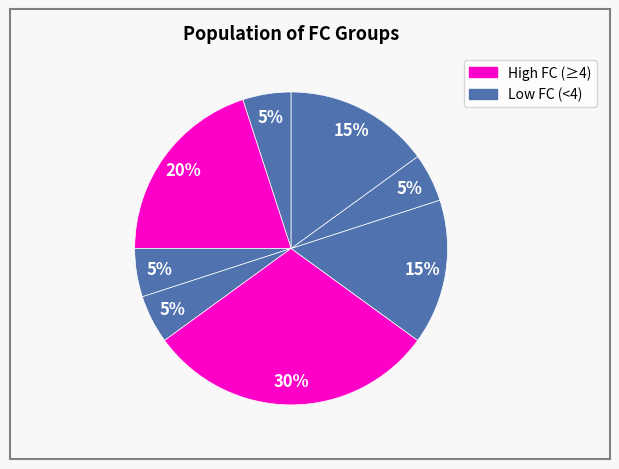

How many segments does this pie chart have?

8